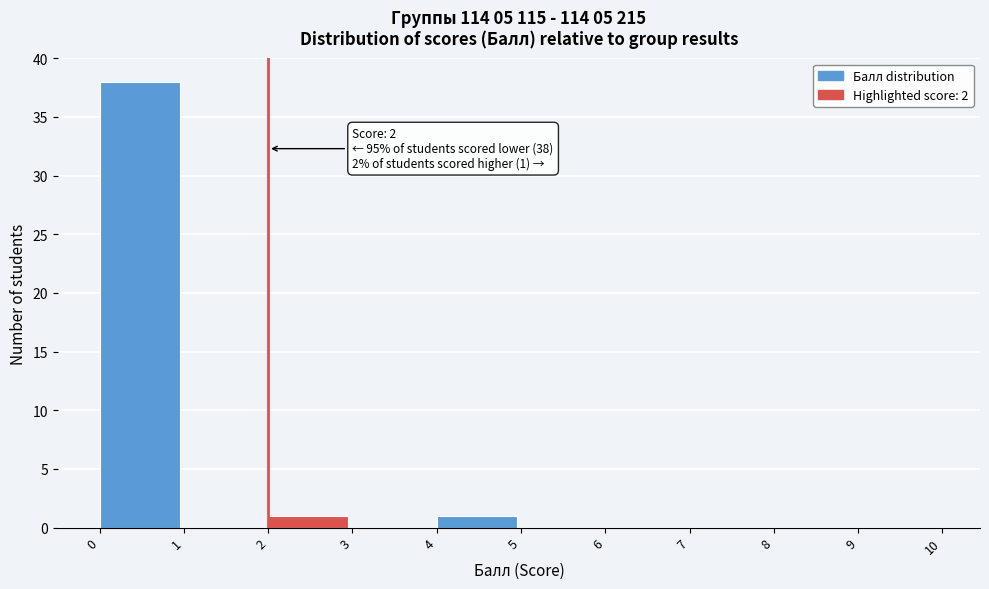

Which range on the x-axis has the tallest bar?

0 to 1